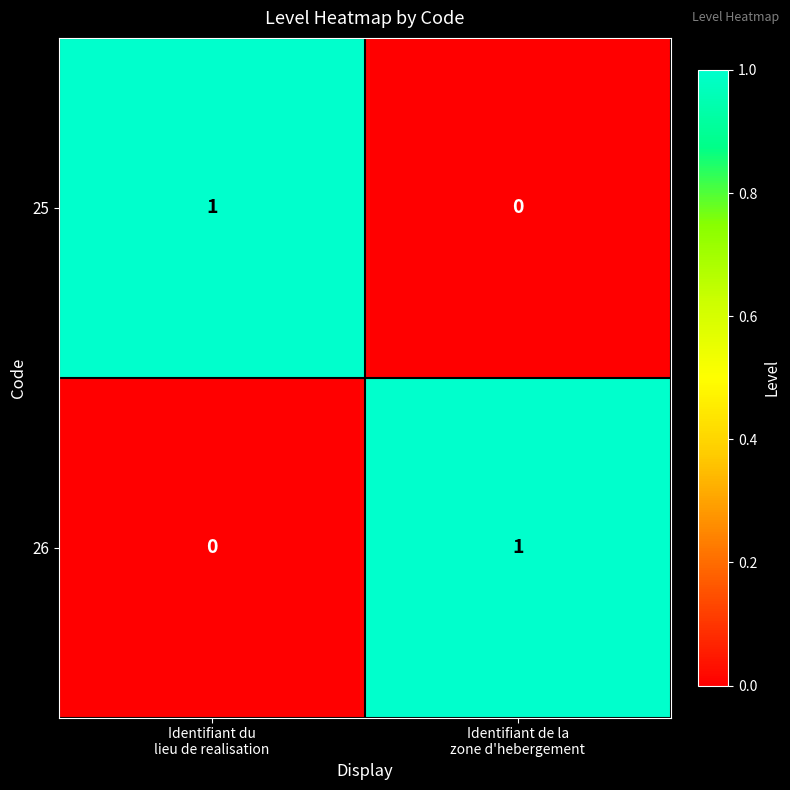

How many positive values does the 26 series have?

1